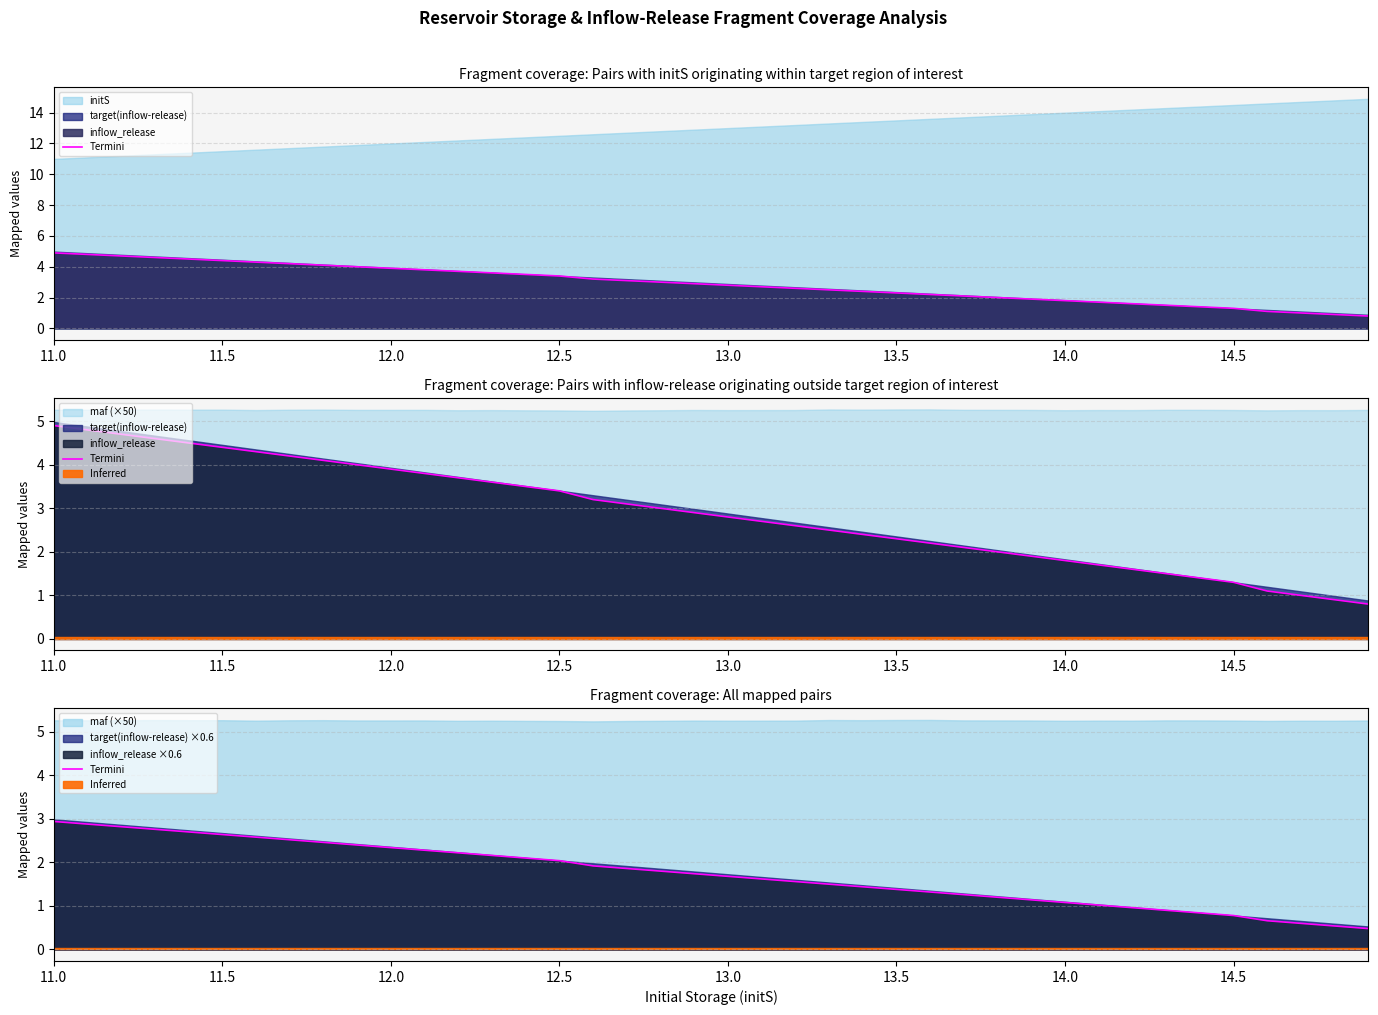

What is the value of the 25th point from the left?

1.4